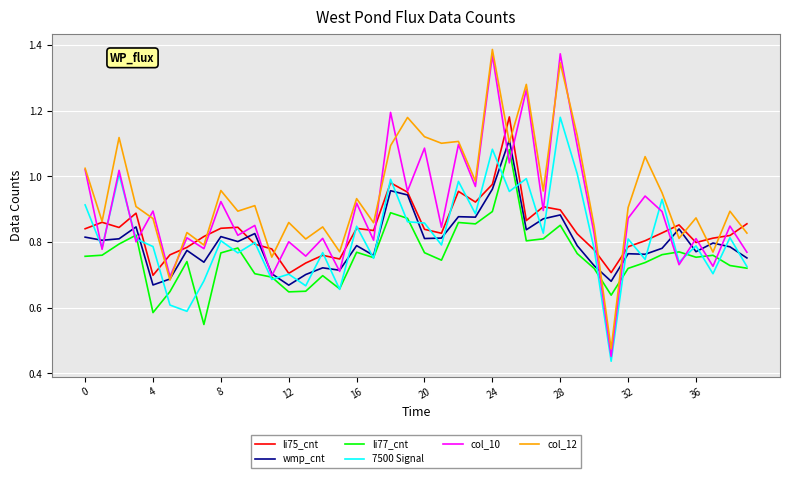

Which series has the largest total across all categories?

col_12